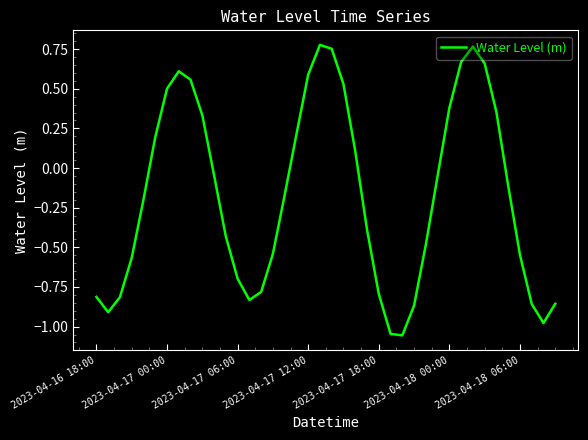

What is the difference between the maximum and minimum values?

1.8